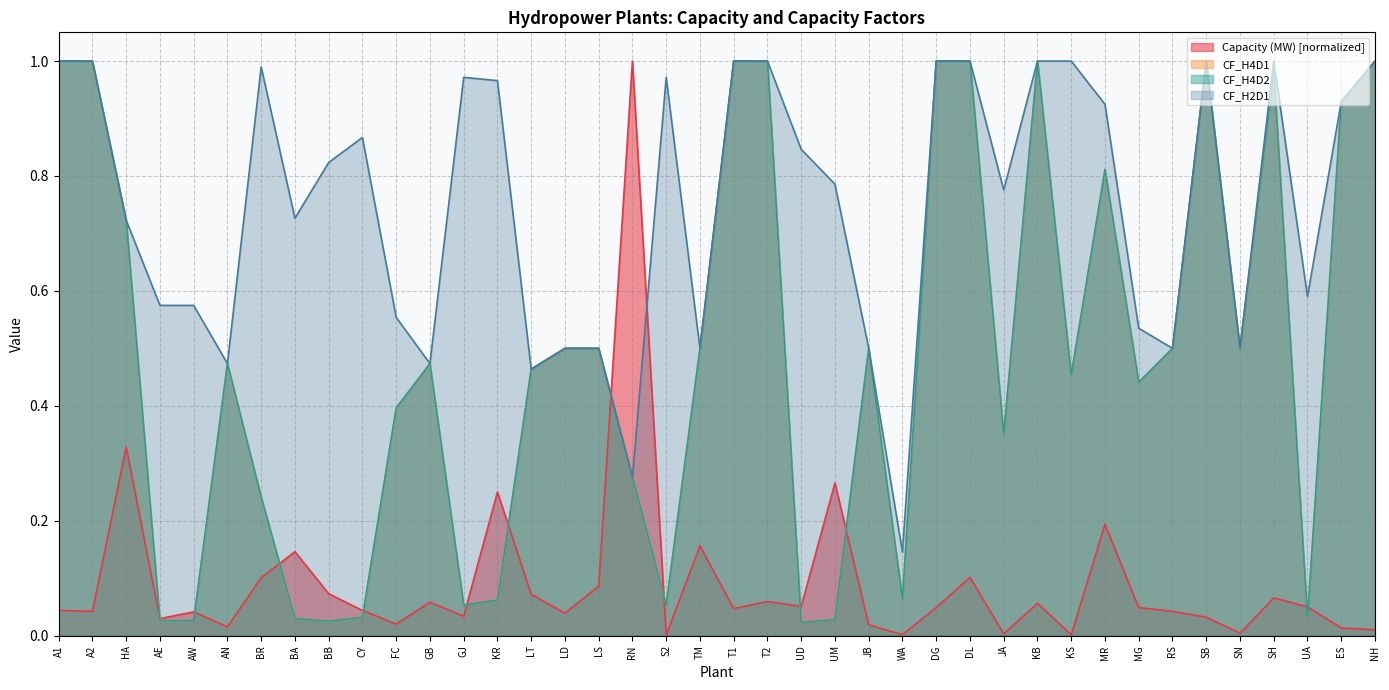

Where do Capacity (MW) and CF_H4D2 first cross each other?

HA and AE